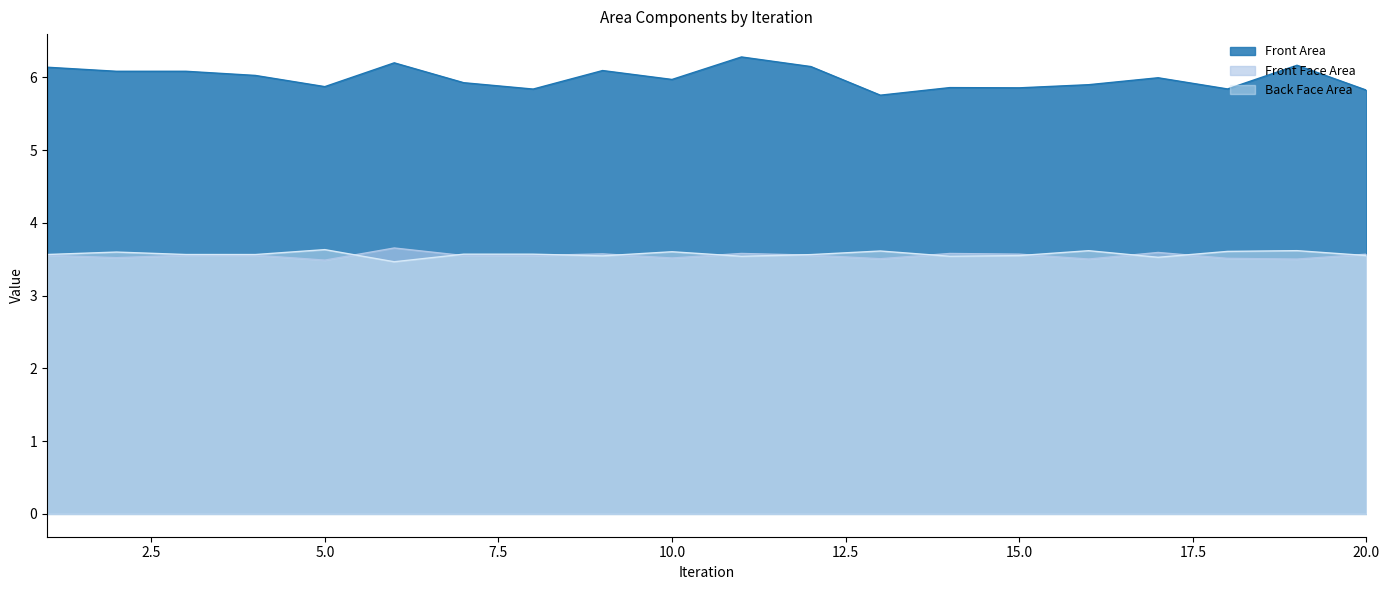

At which category is the sum across all series the highest?

11